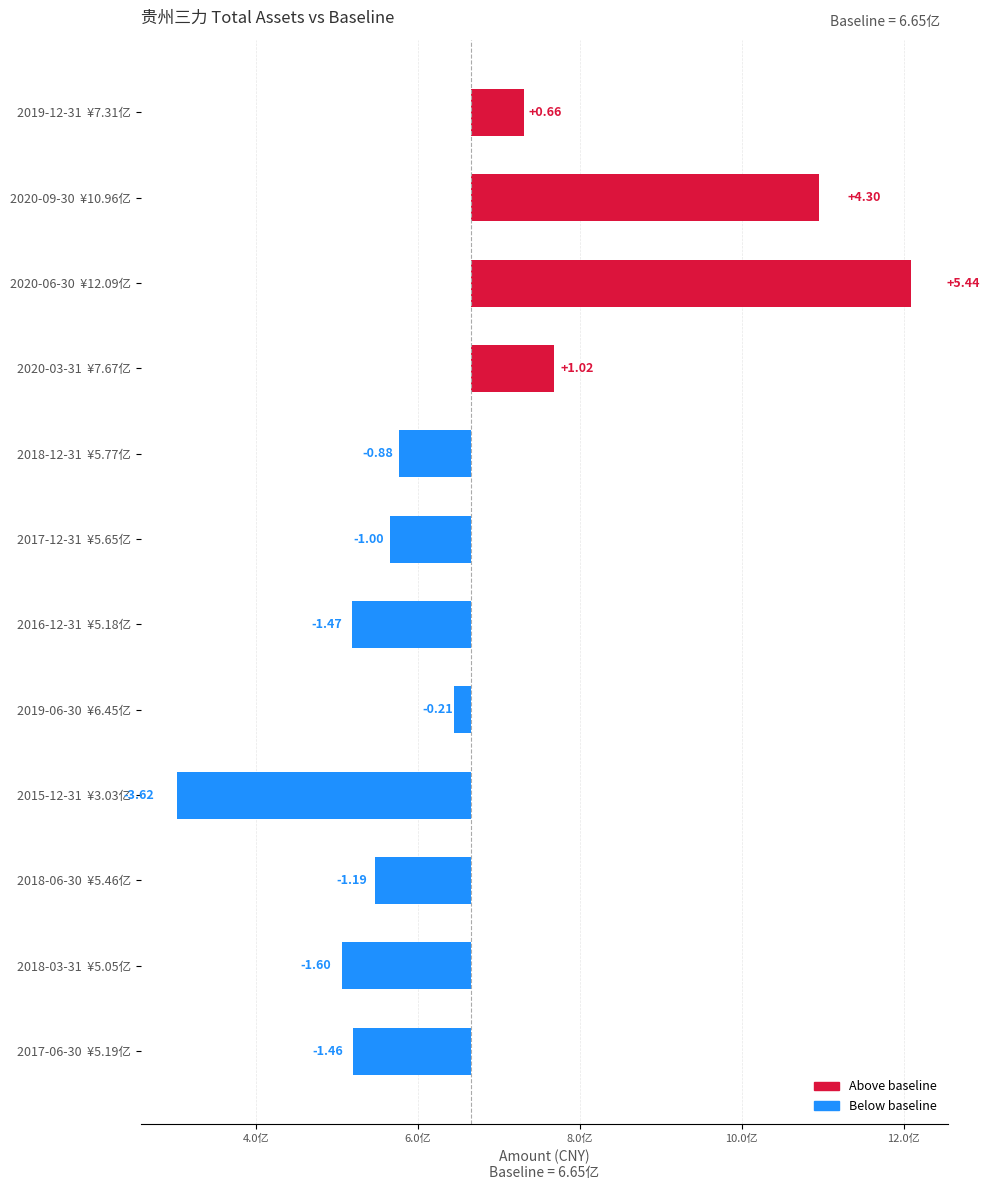

What is the value of the 2nd bar from the left?

430475868.3